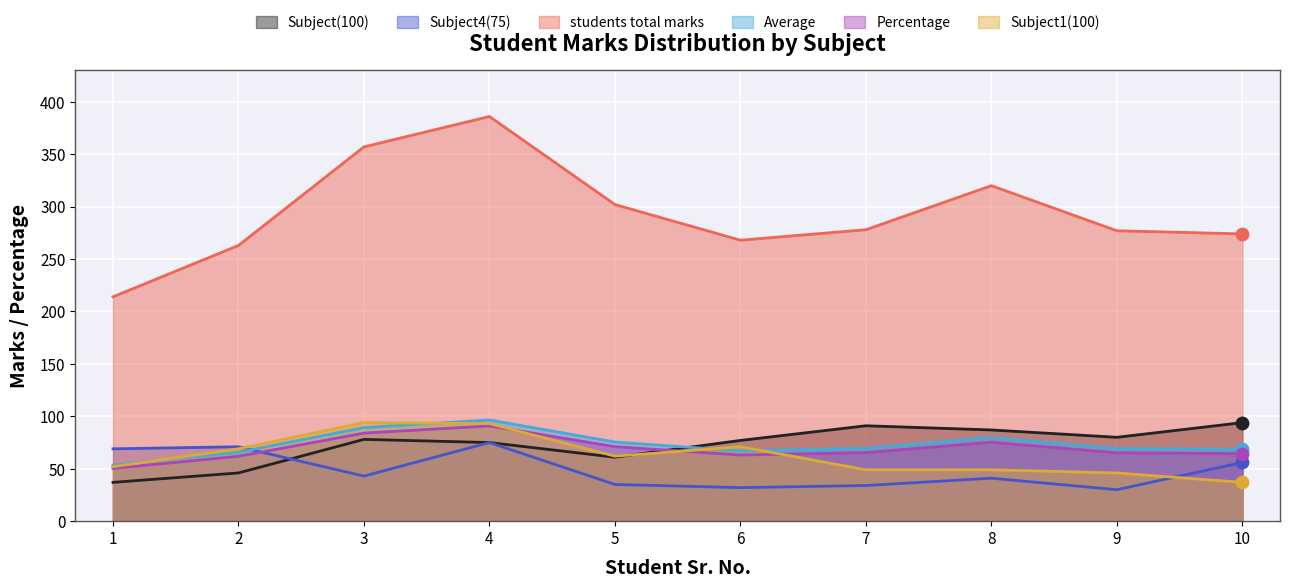

At how many categories does at least one series exceed 41?

10